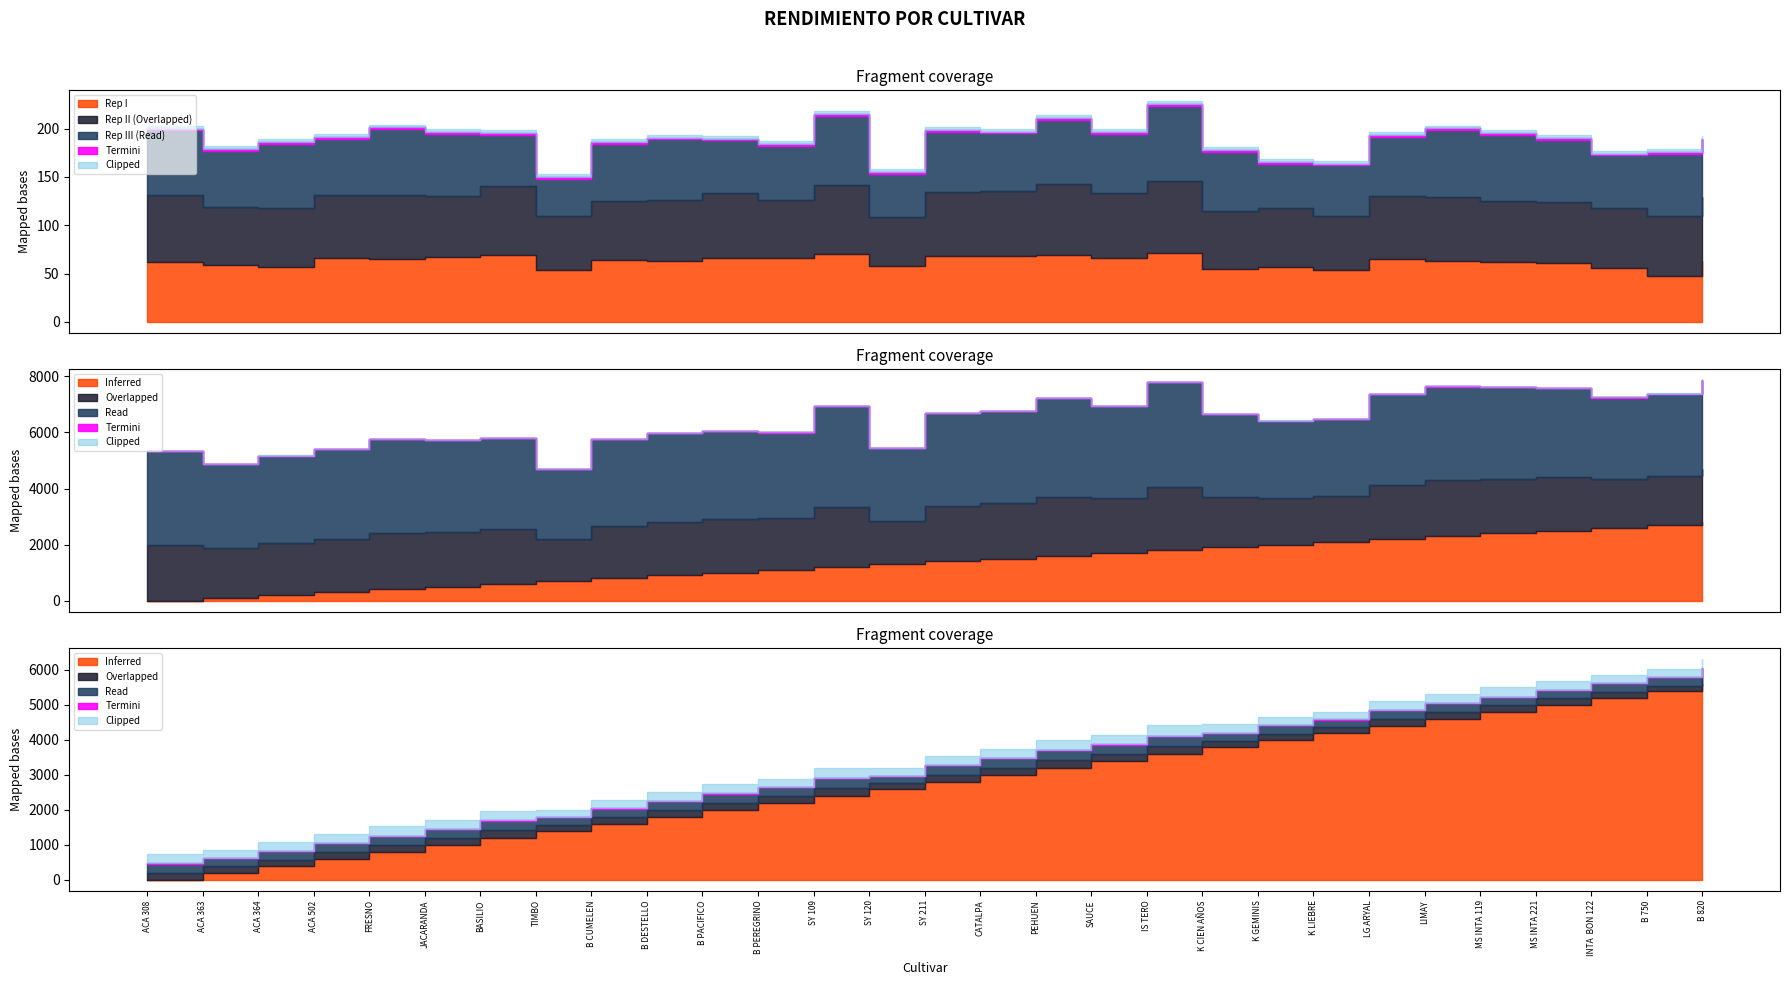

True or false: Sin Fungicida (Promedio) and Con Fungicida Rep III intersect in this chart.

False